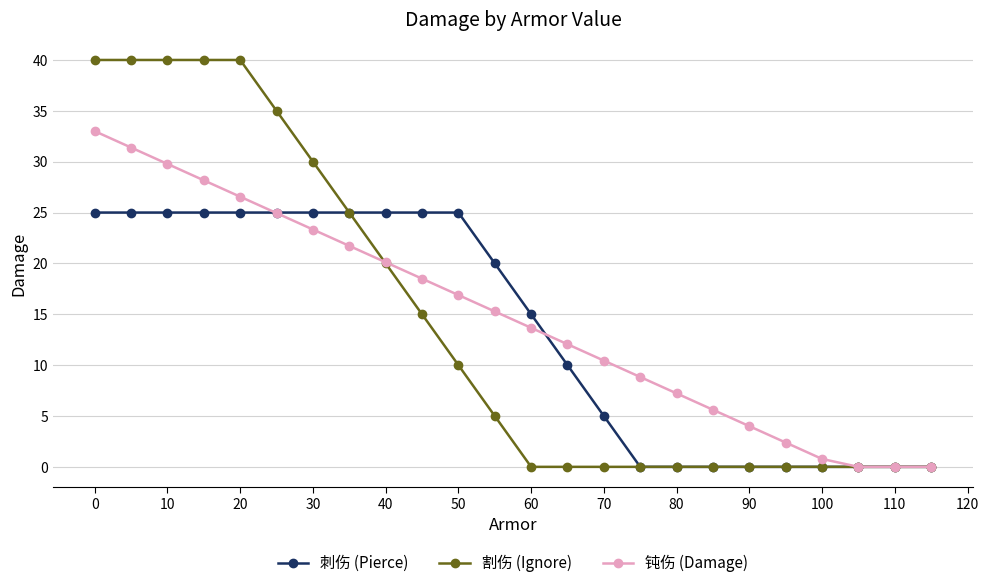

What is the maximum value for 割伤 (Ignore)?

40.0